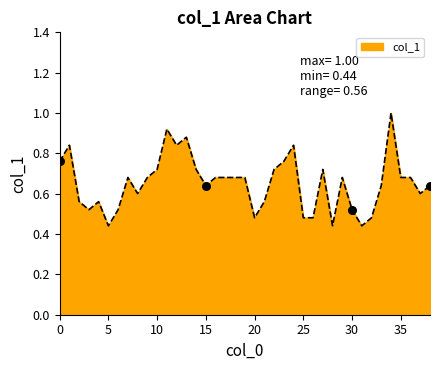

What is the greatest value displayed?

1.0